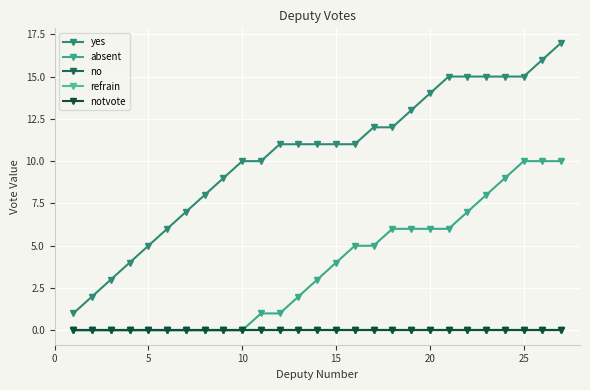

Is this an area chart (filled region under the line)?

No